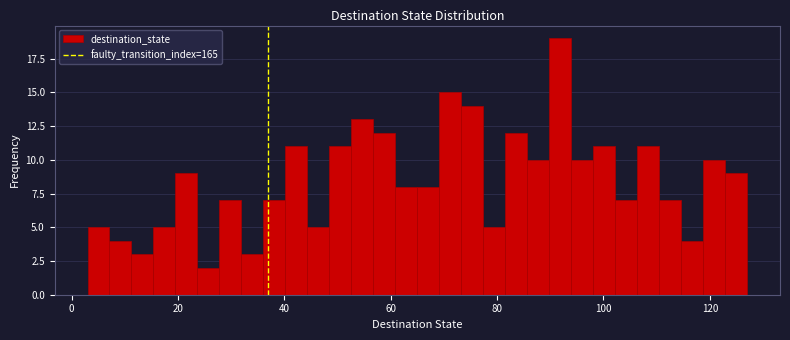

Around what value on the x-axis is the tallest bar? Give the approximate position of its centre, as read against the axis.

92